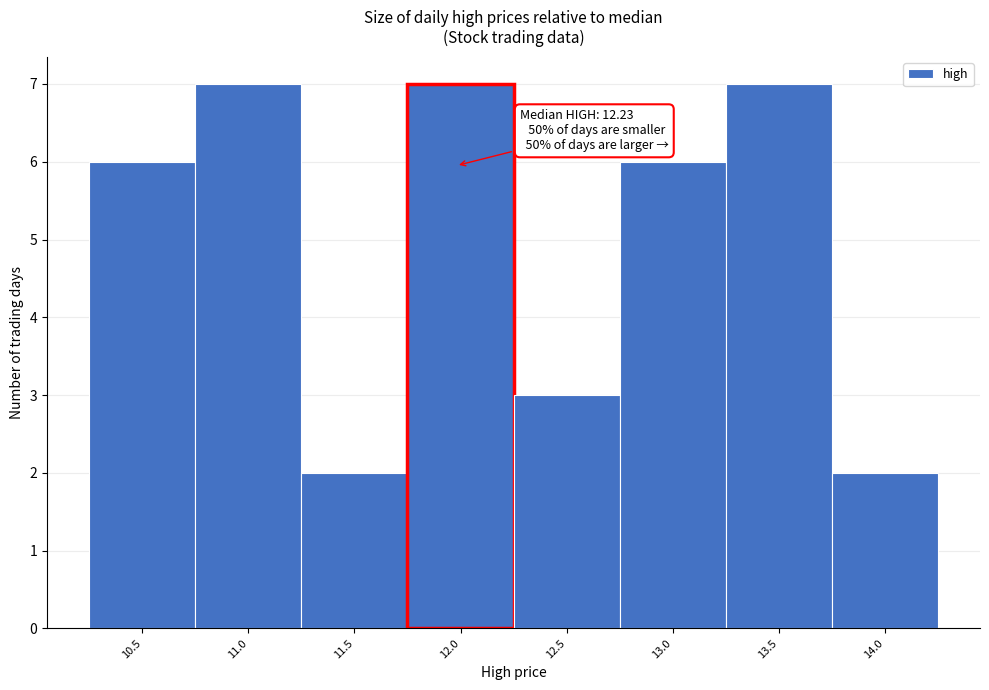

Reading left to right, transcribe all the data shown in this chart.

10.5=6	11.0=7	11.5=2	12.0=7	12.5=3	13.0=6	13.5=7	14.0=2